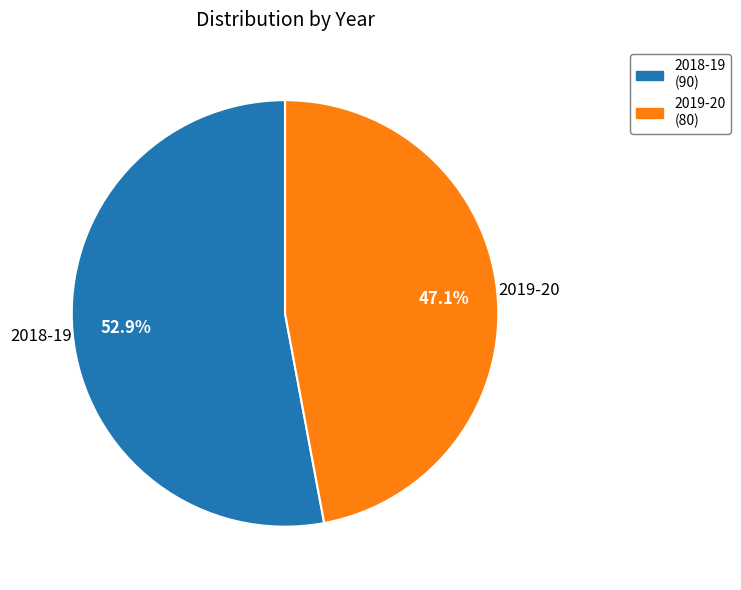

What is the ratio of the value at 2019-20 to the value at 2018-19?

0.9